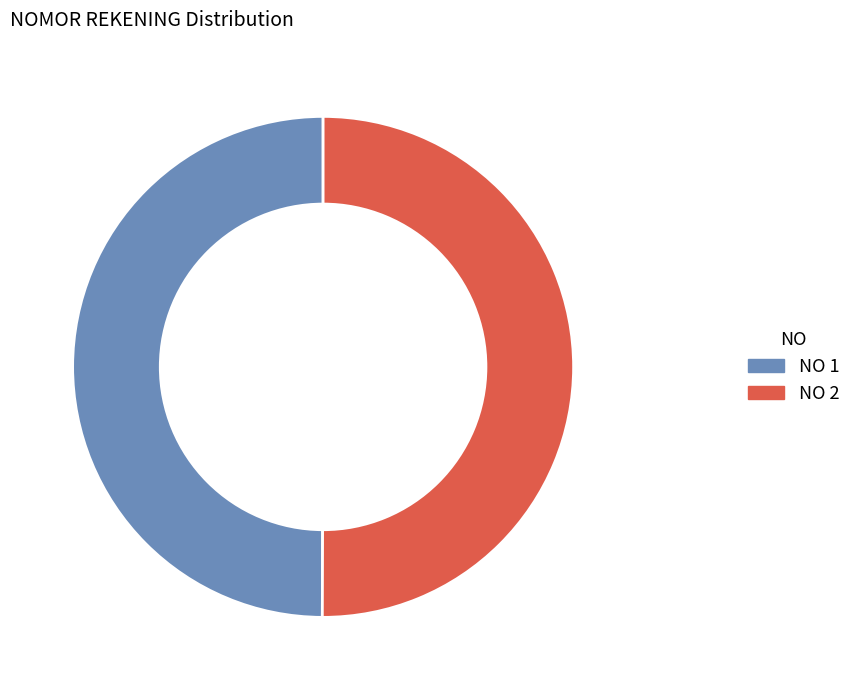

What is the ratio of the value at NO 1 to the value at NO 2?

1.0